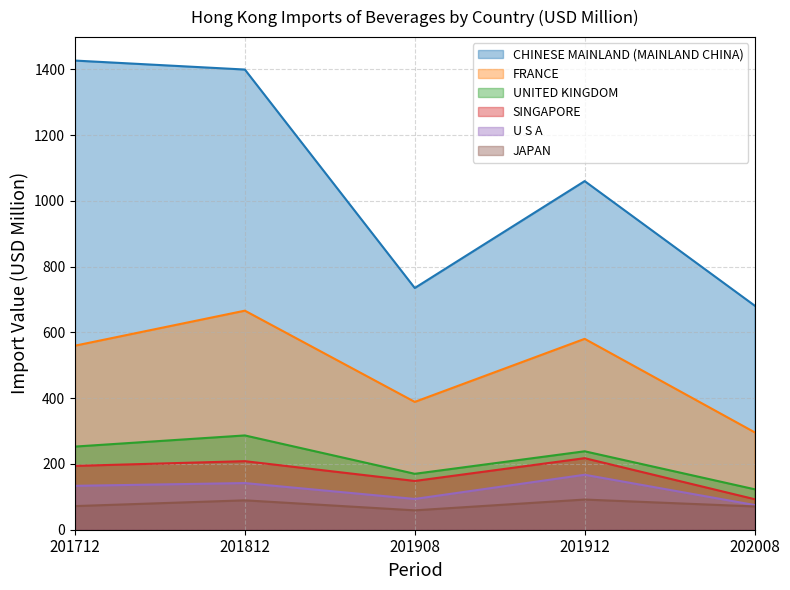

At how many categories does at least one series exceed 694?

4